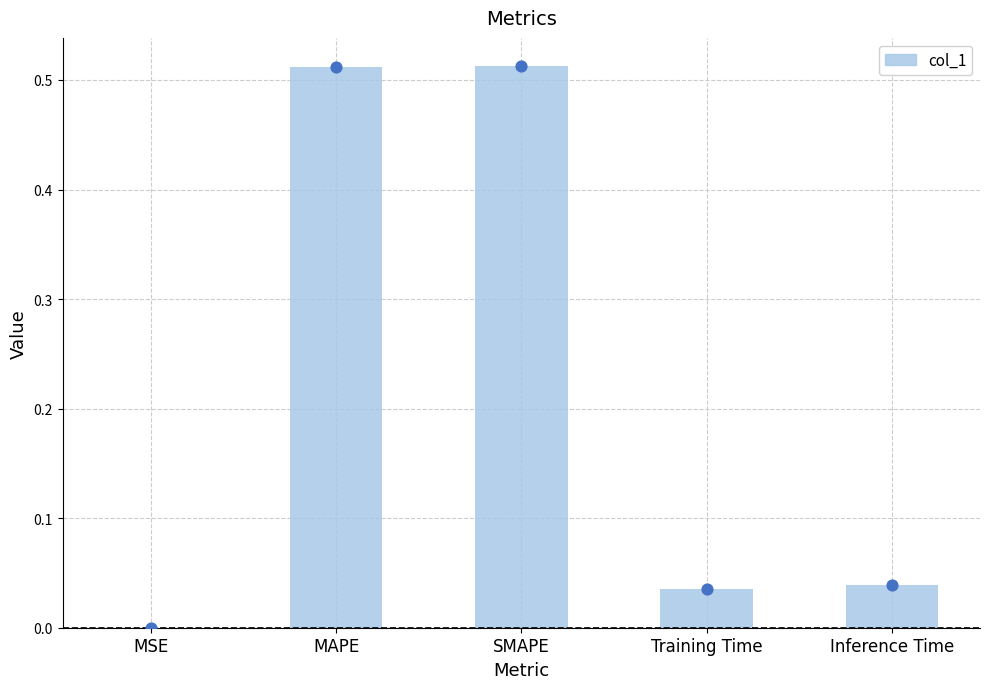

Between Training Time and MSE, which is larger?

Training Time